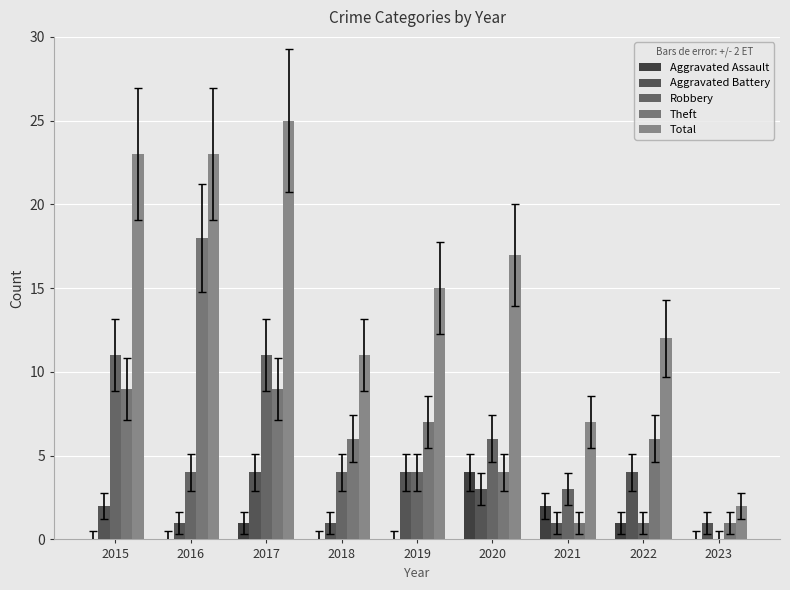

Between 2015 and 2022, which series saw the biggest shift?

Total